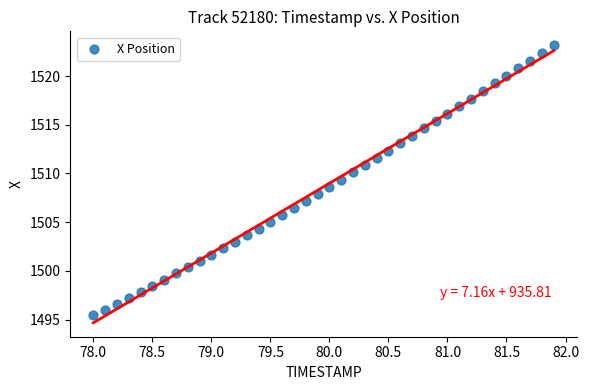

What is the range of X values (max minus min)?

3.9